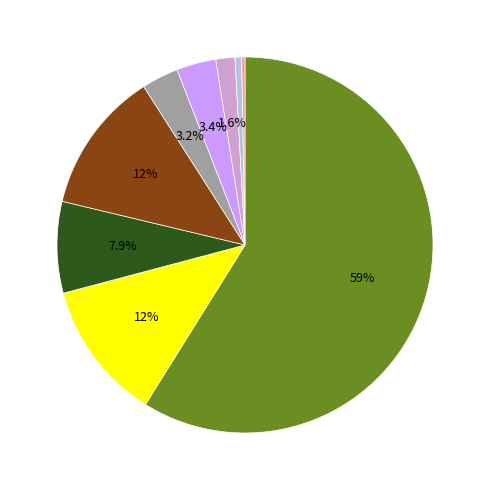

Is there any slice that represents more than half of the pie?

Yes